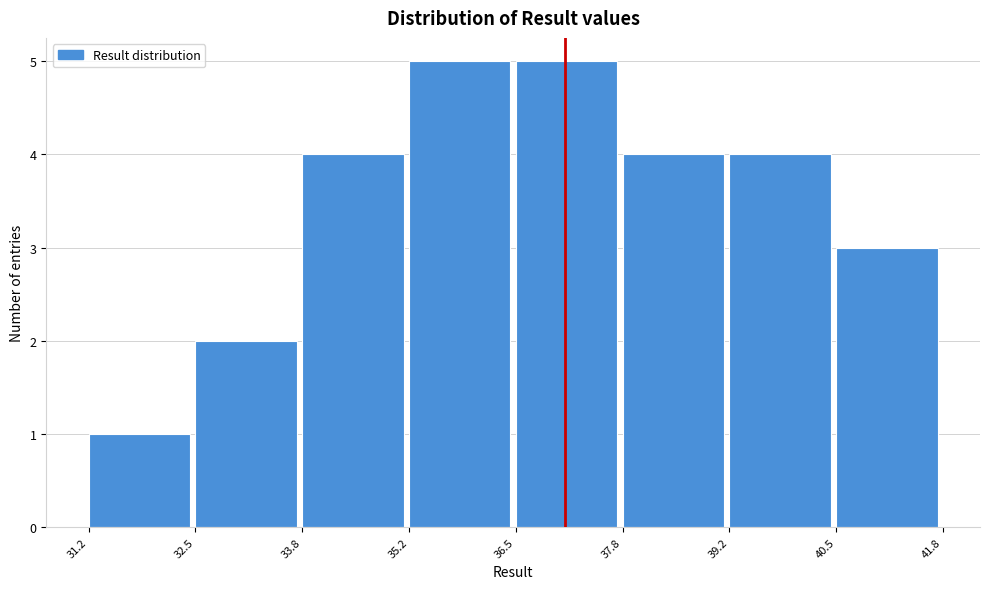

Reading left to right, list every bar in this chart as the range it spans on the x-axis followed by its height. The values are not printed on the chart, so give them approximately, as read against the axis.

31.2 to 32.5: 1
32.5 to 33.8: 2
33.8 to 35.2: 4
35.2 to 36.5: 5
36.5 to 37.8: 5
37.8 to 39.2: 4
39.2 to 40.5: 4
40.5 to 41.8: 3